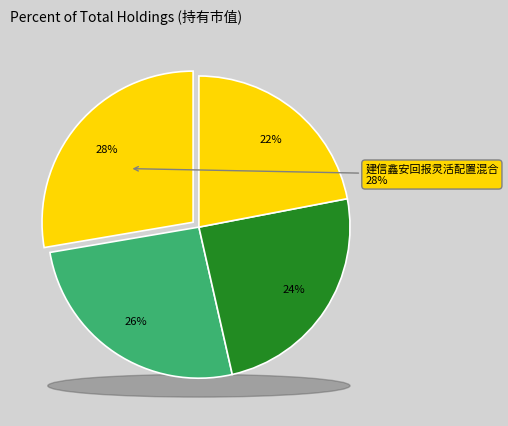

Is it true that 中金瑞祥灵活配置混合C is 10% of the pie?

False